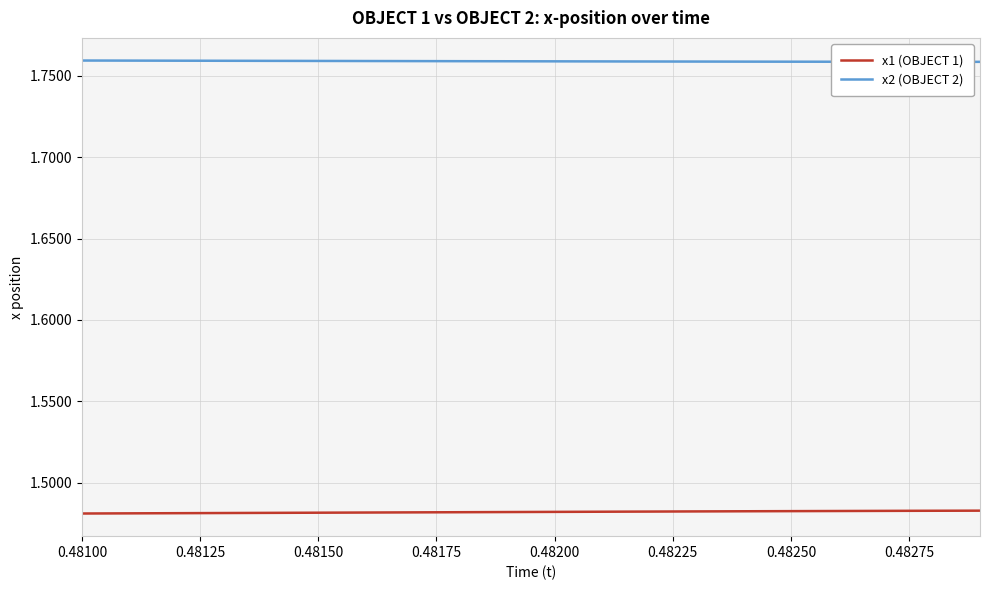

Rank the series by their maximum value, from lowest to highest.

x1 (OBJECT 1), x2 (OBJECT 2)